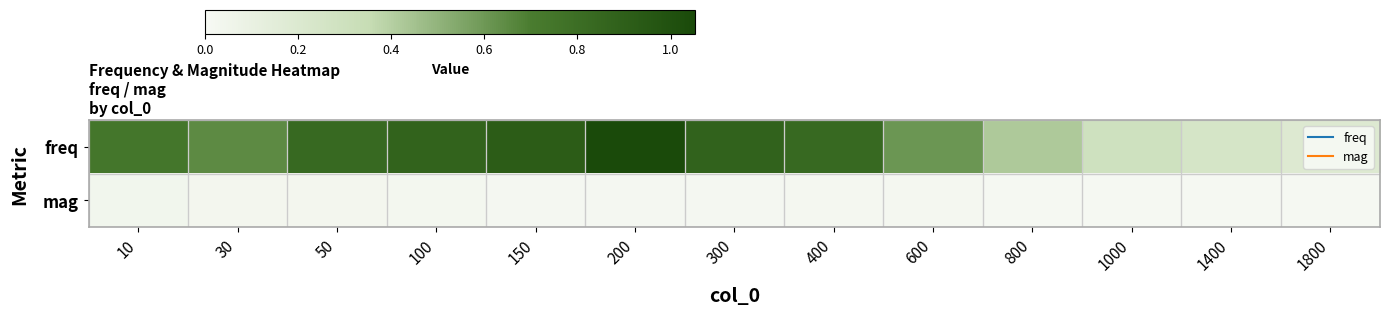

List the series in order of their overall mean, highest first.

freq, mag